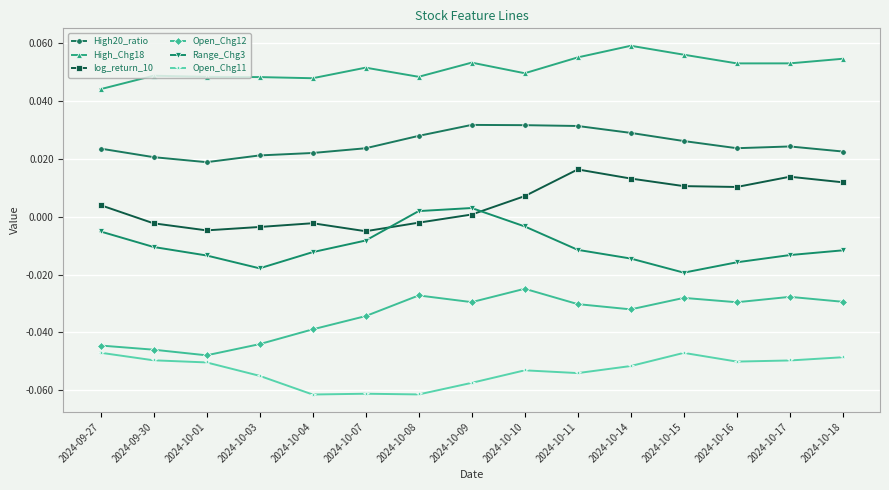

What are all the series names shown in the legend?

High20_ratio, High_Chg18, log_return_10, Open_Chg12, Range_Chg3, Open_Chg11